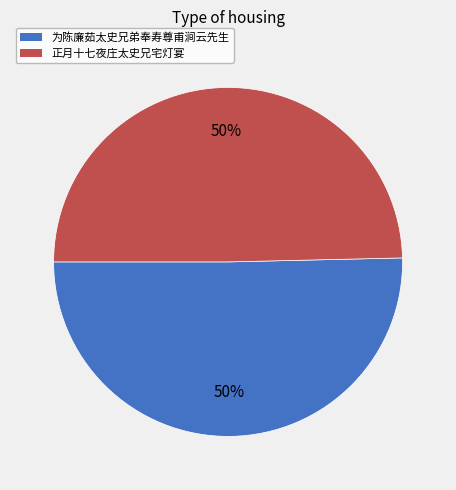

How many segments does this pie chart have?

2